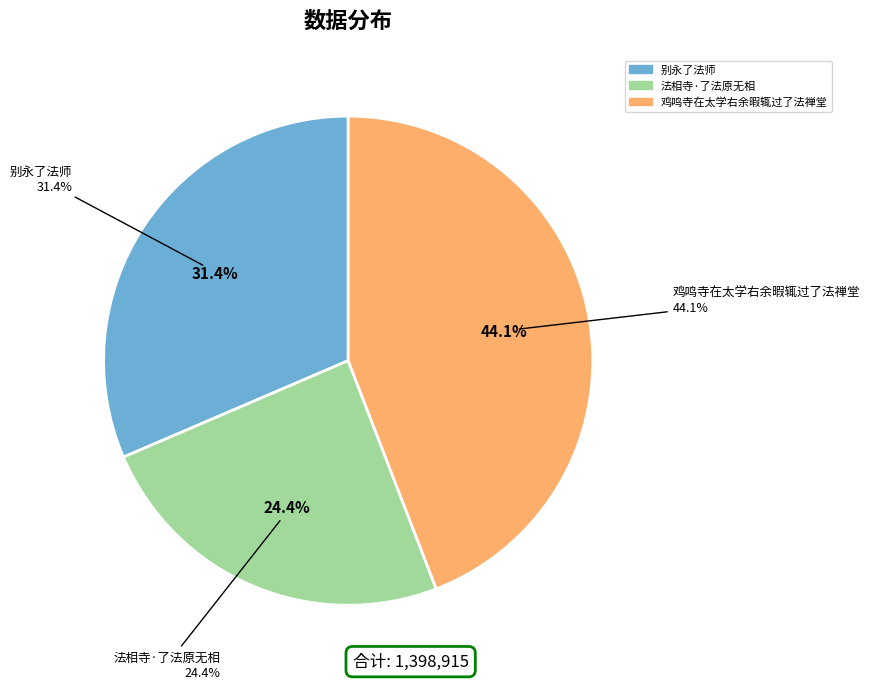

What is the largest slice in the pie chart?

鸡鸣寺在太学右余暇辄过了法禅堂